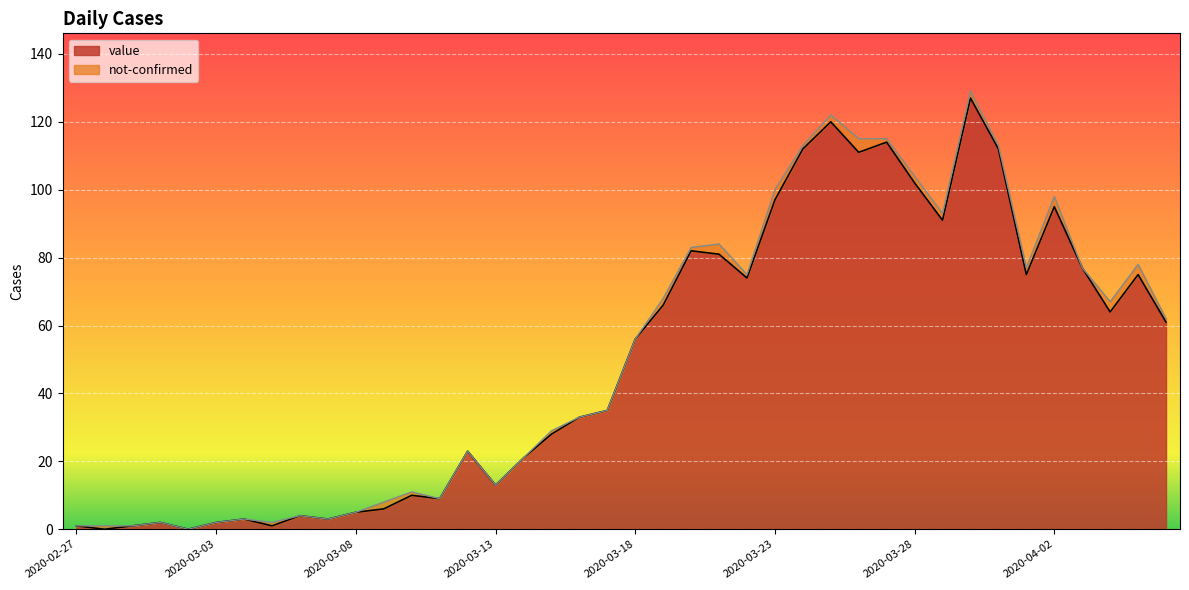

What is the sum of all values?

1992